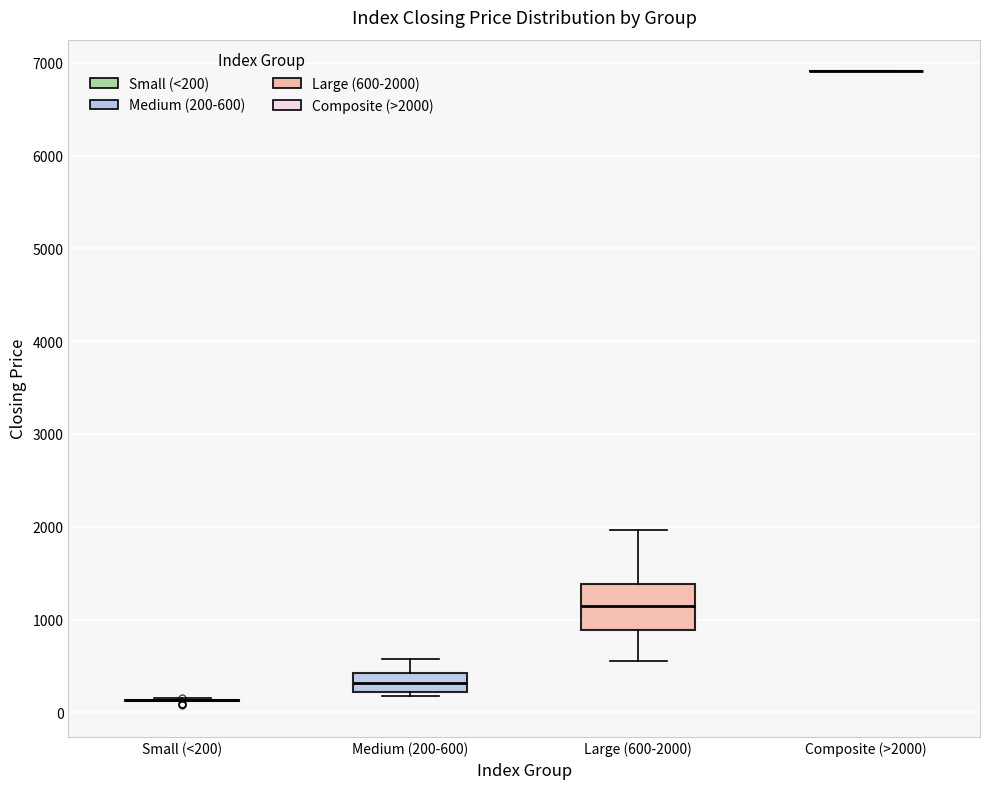

Reading left to right, read every box against the y-axis: the position of its median line, the range the box covers, and the ends of its whiskers. The values are not printed on the chart, so give them approximately, as read against the axis.

Small (<200): box collapsed to a line at 100, whiskers 100 to 200
Medium (200-600): median 300, box 200 to 400, whiskers 200 (just below the box's lower edge) to 600
Large (600-2000): median 1100, box 900 to 1400, whiskers 600 to 2000
Composite (>2000): box collapsed to a line at 6900, whiskers 6900 to 6900